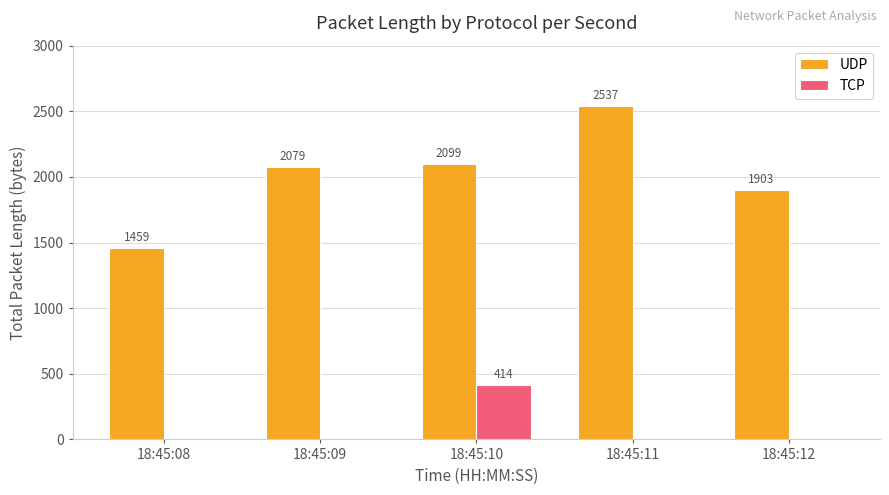

Which series has the largest total across all categories?

UDP